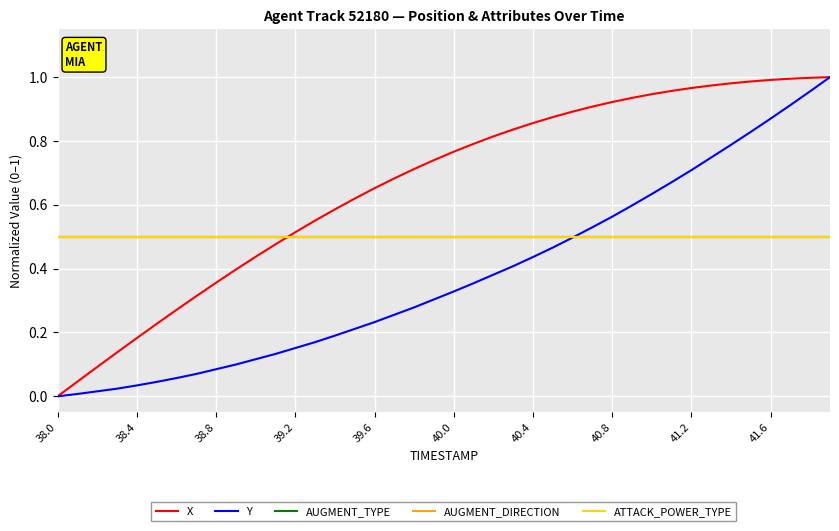

Which category has the lowest value in the AUGMENT_TYPE series?

38.0